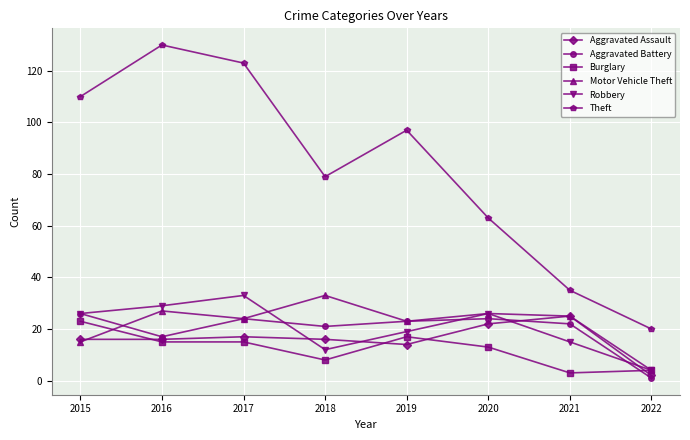

Between which two adjacent categories do Robbery and Motor Vehicle Theft first intersect?

2017 and 2018